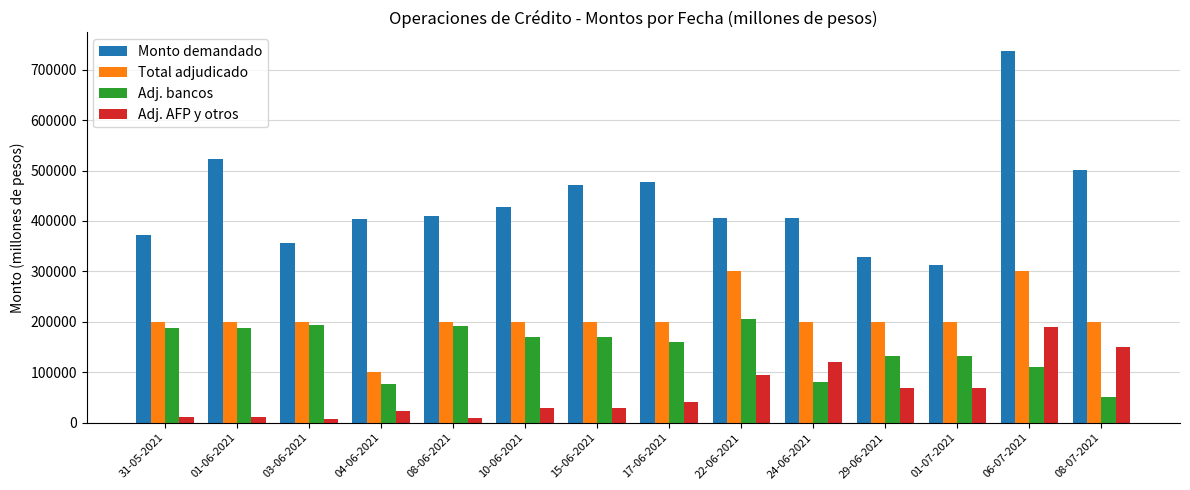

How many data points in Adj. bancos are less than 170000?

7